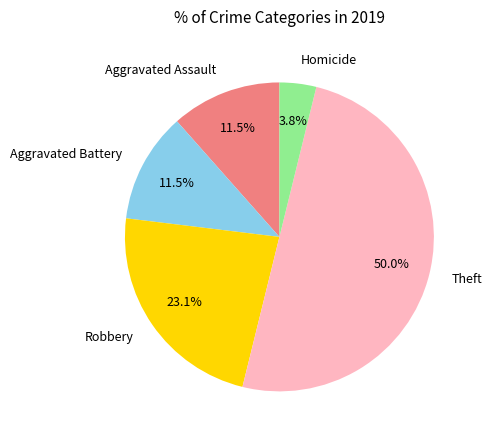

Which slice is the smallest?

Homicide